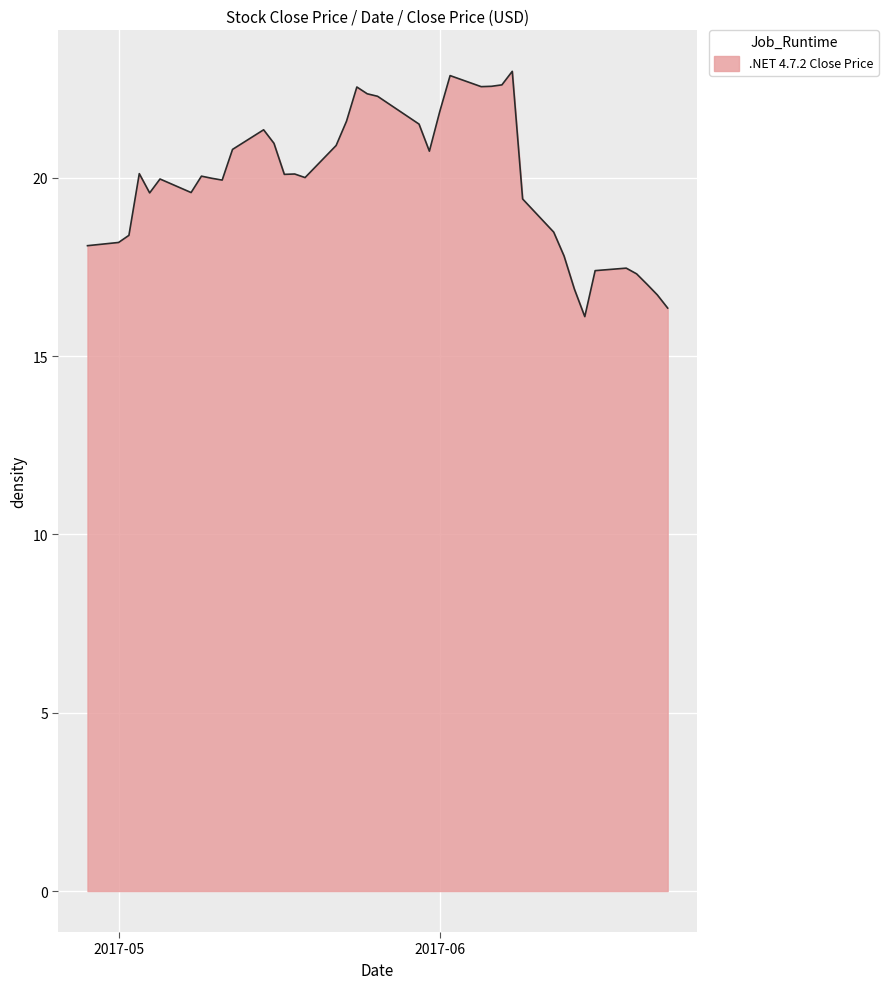

What is the smallest value displayed?

16.1